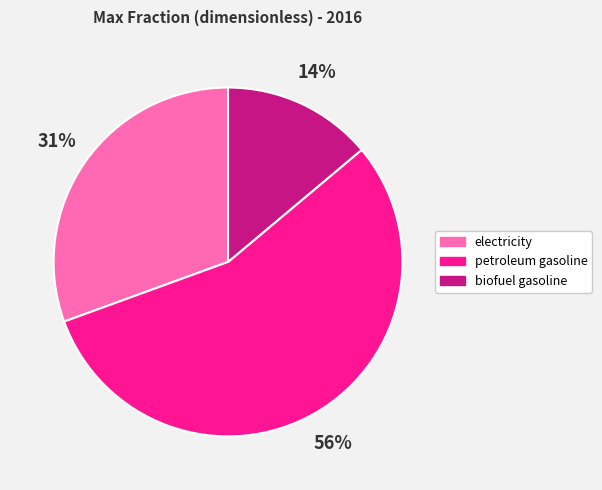

Does petroleum gasoline account for over 50% of the chart?

Yes